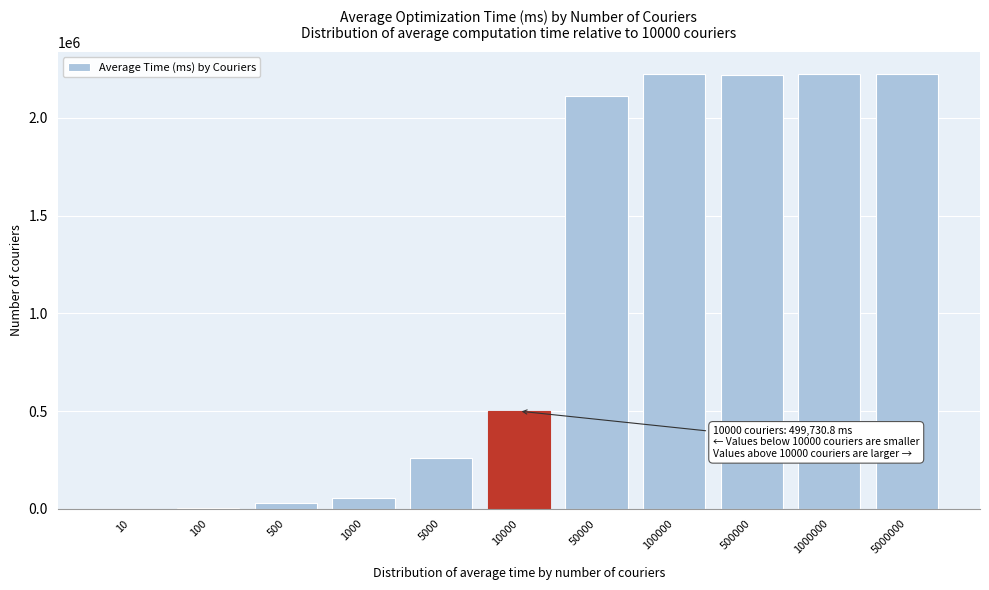

What is the maximum value shown in the chart?

2226399.6